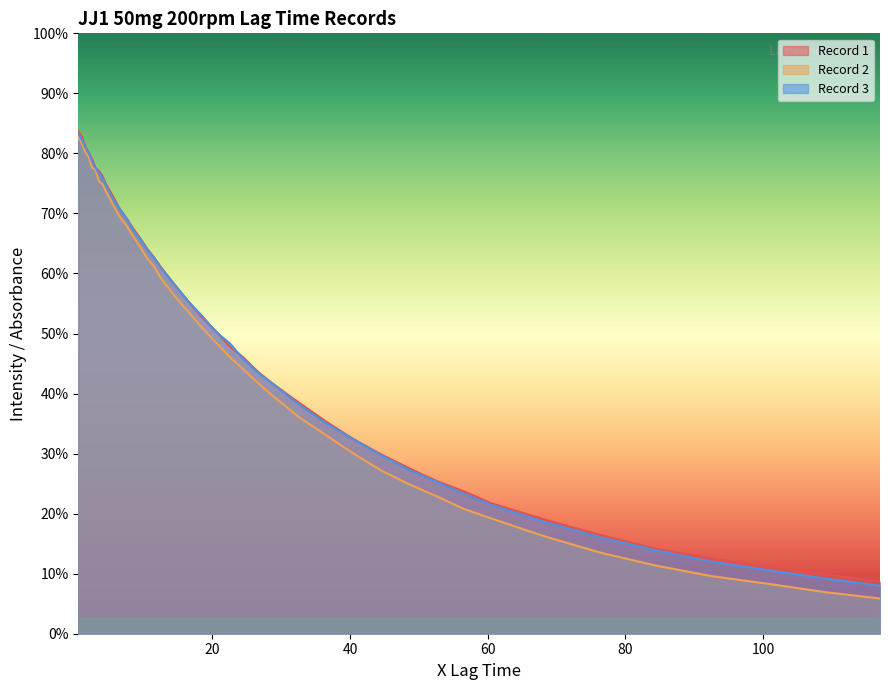

True or false: Record 1 and Record 2 cross at least once.

False